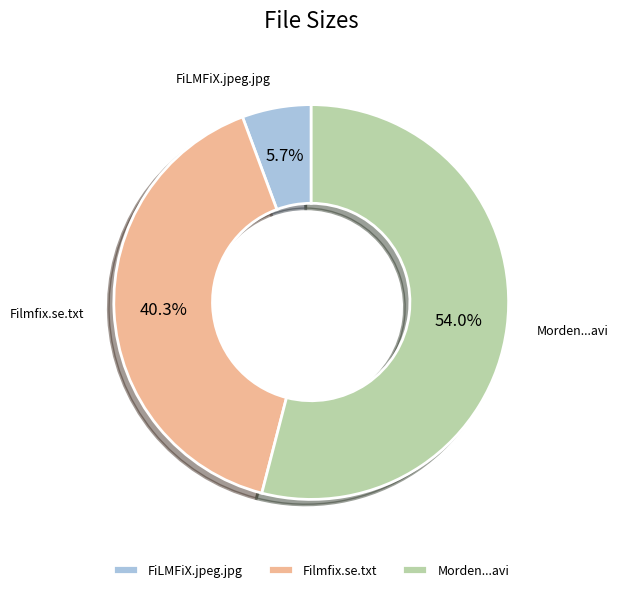

Combined, do Filmfix.se.txt and Morden...avi account for over 50%?

Yes